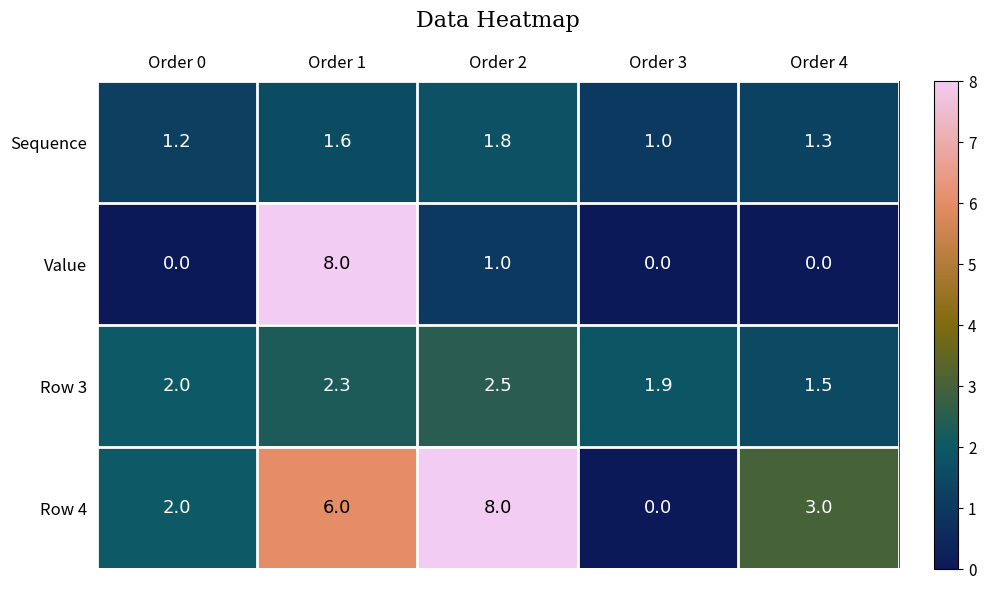

How many distinct data groups are displayed?

4